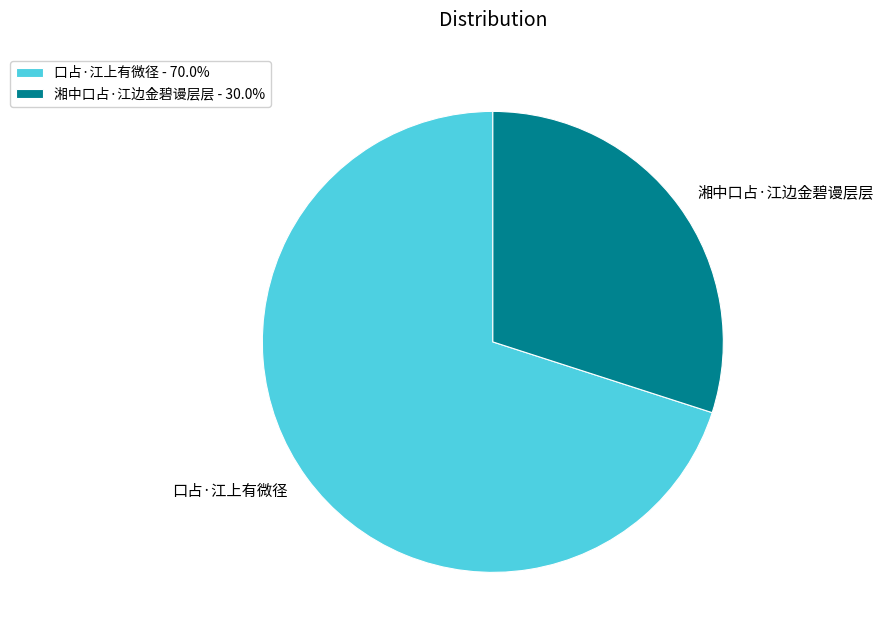

The 口占·江上有微径 slice represents 70% of the pie. True or false?

True